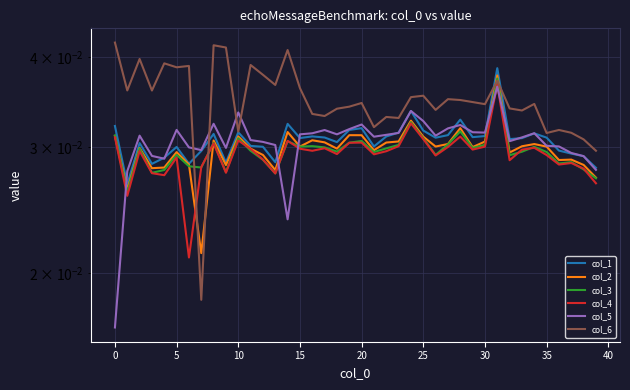

Where is the first local maximum for col_6?

5